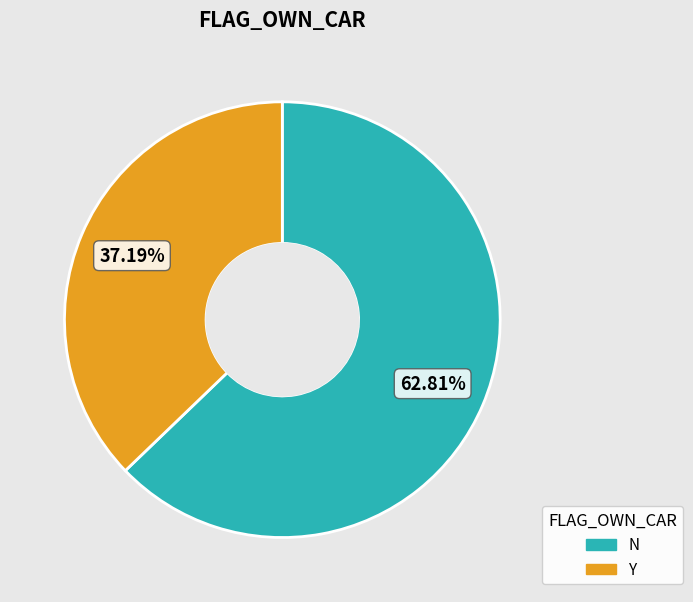

What percentage is the Y slice, to the nearest percent?

37%